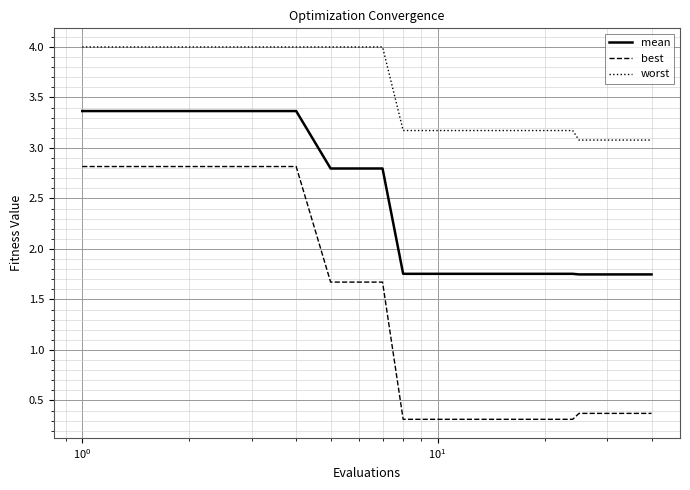

List the series in order of their overall mean, lowest first.

best, mean, worst